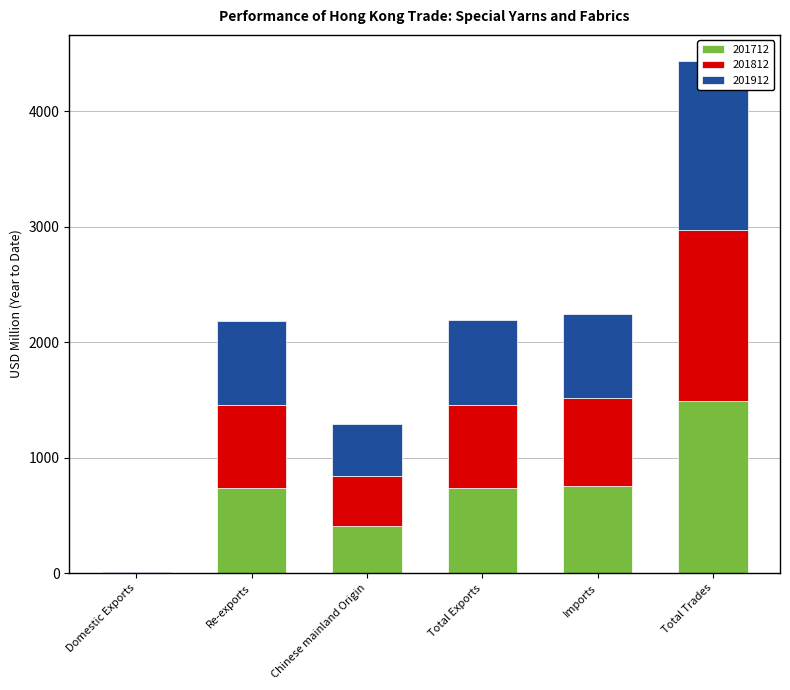

Is it true that 201712 equals 872.2 at Total Trades?

False